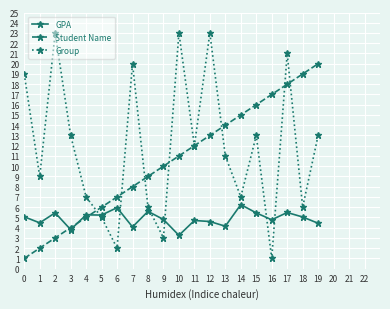

How many data points in Group are less than 12?

10